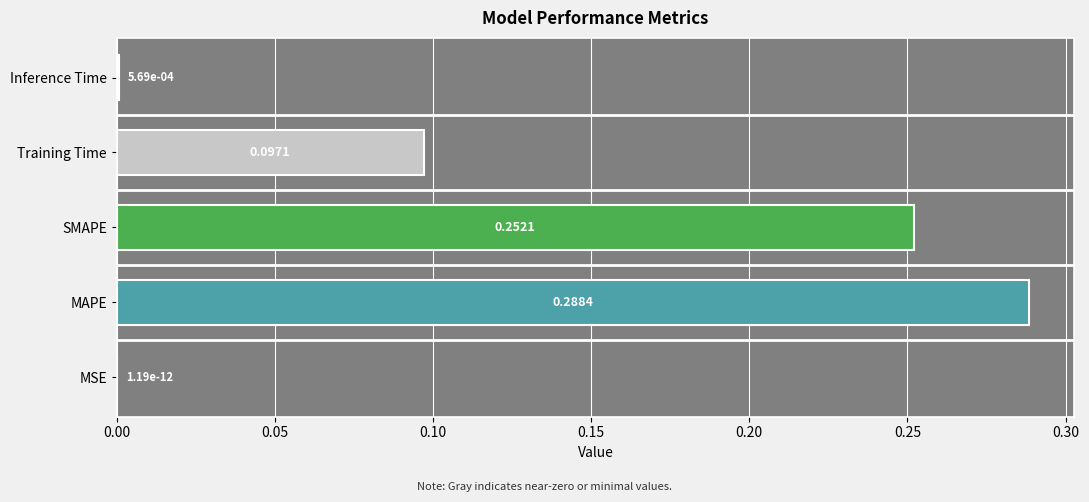

What is the change in value from MSE to MAPE?

+0.3